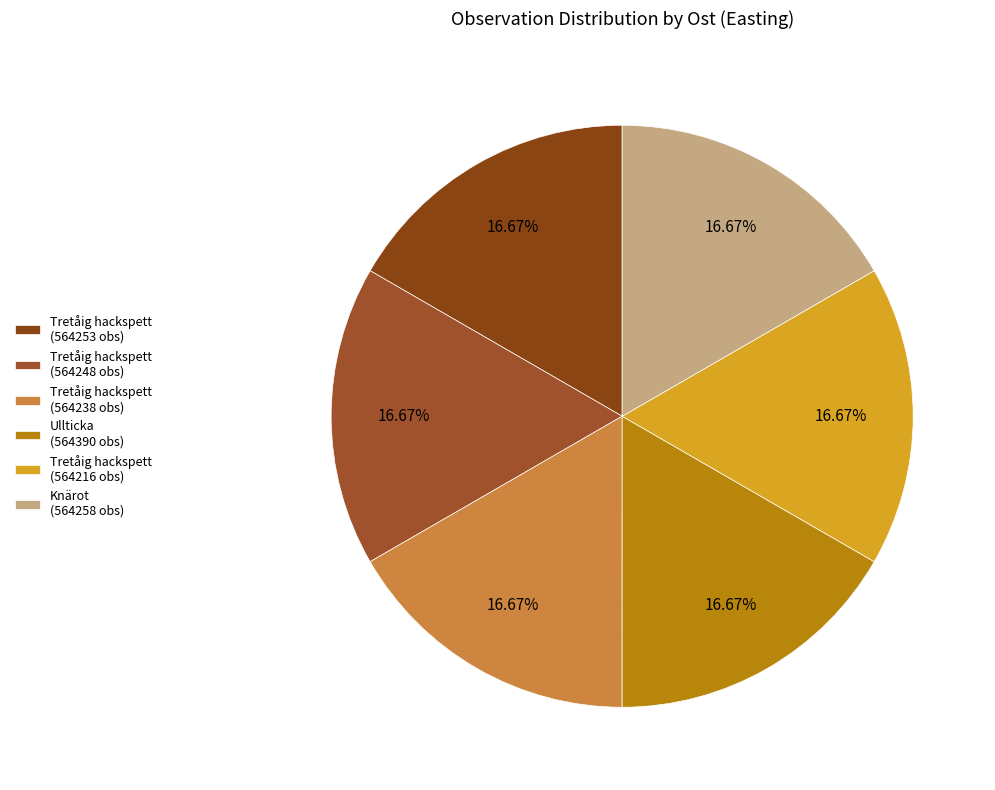

How many segments does this pie chart have?

6